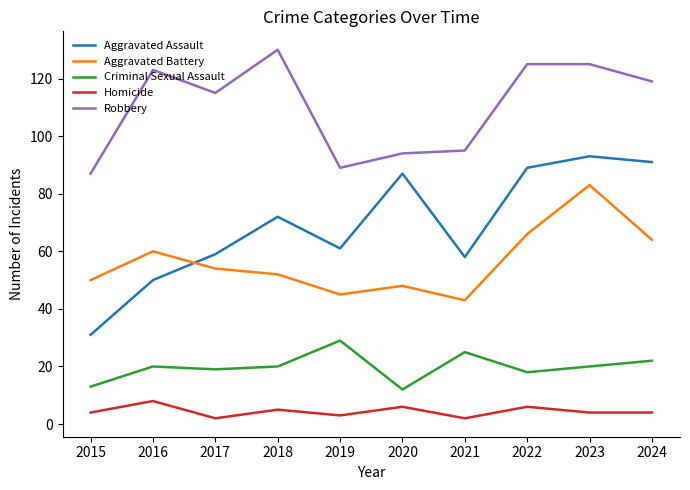

What is the difference between the maximum and second lowest values in the Aggravated Battery series?

38